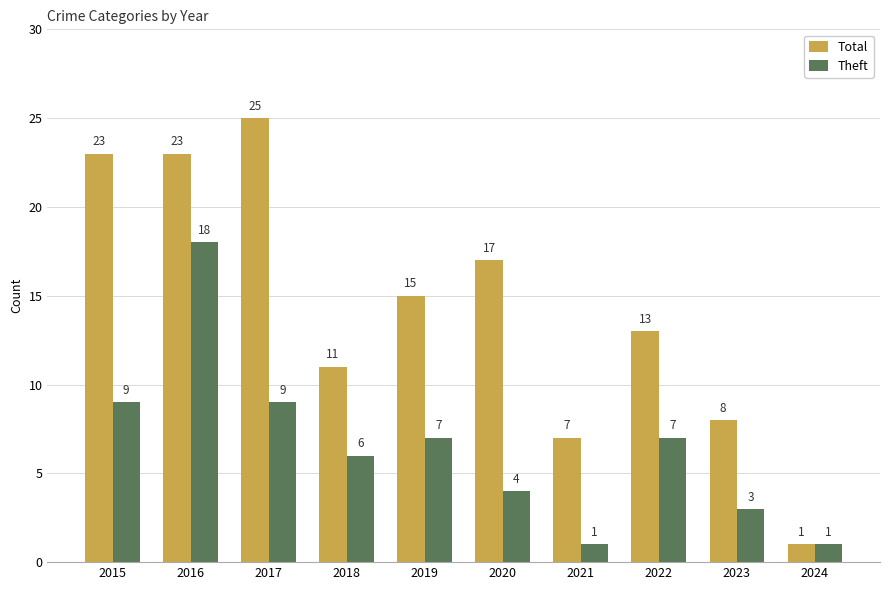

At which label does Total first exceed 15?

2015